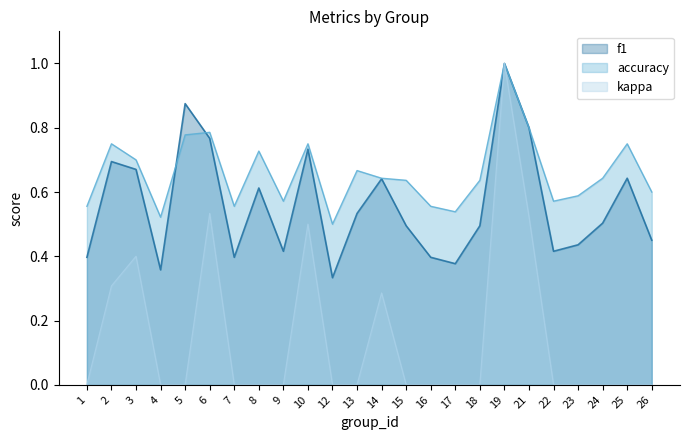

At which category does accuracy reach its first local peak?

2